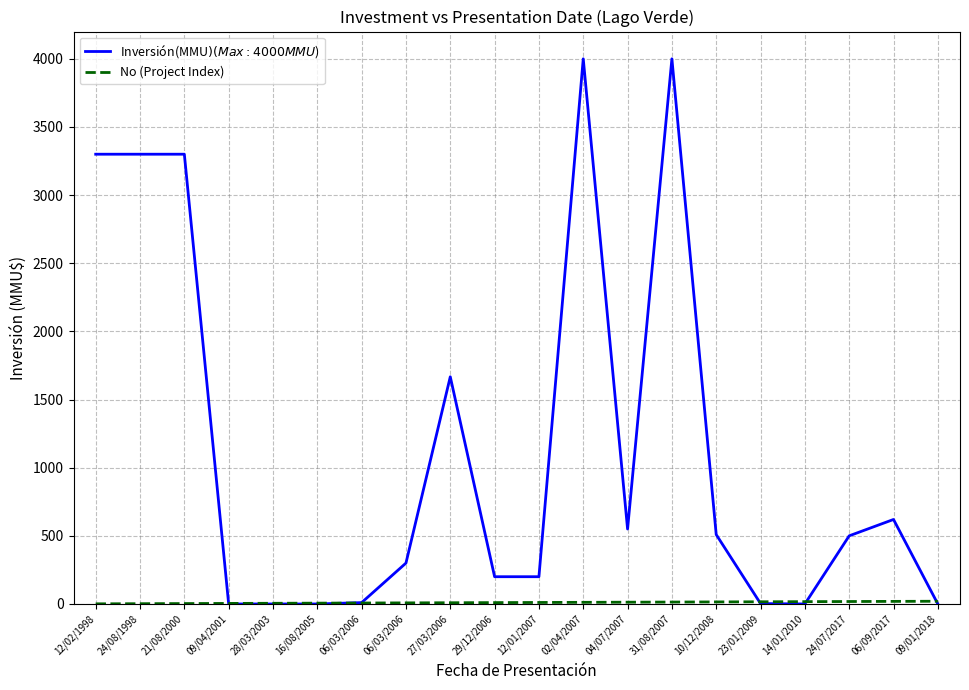

What is the smallest value displayed?

0